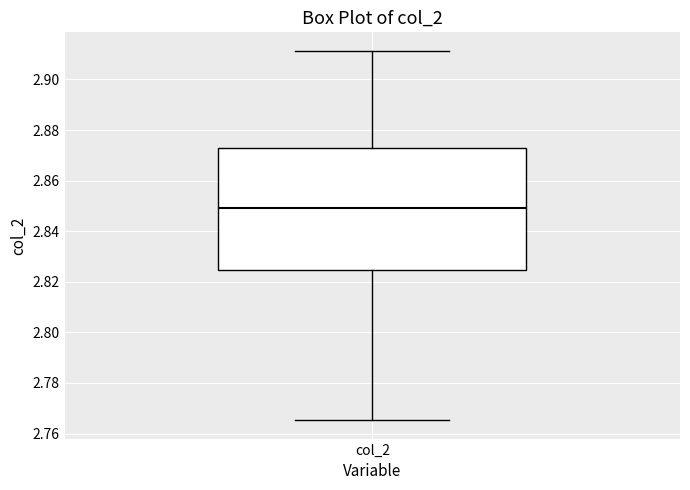

Where does the upper whisker of the box for col_2 end on the y-axis? The values are not printed on the chart, so give them approximately, as read against the axis.

2.912